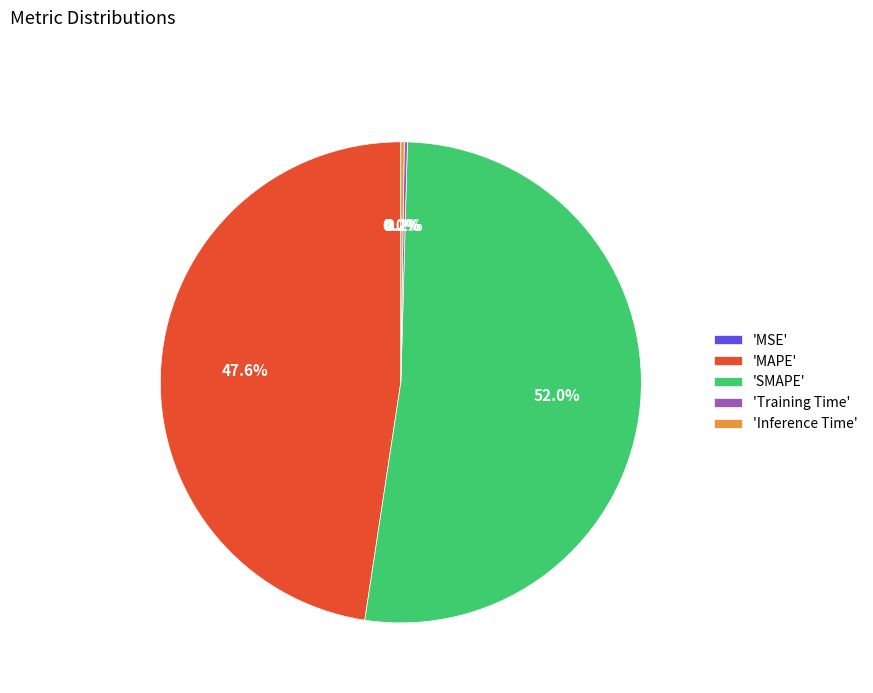

Is there a majority slice in this chart?

Yes